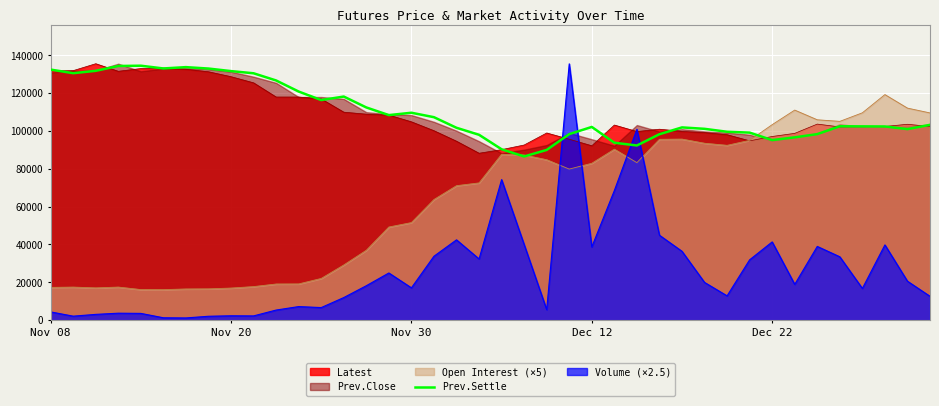

What is the highest value of the Latest series?

135500.0